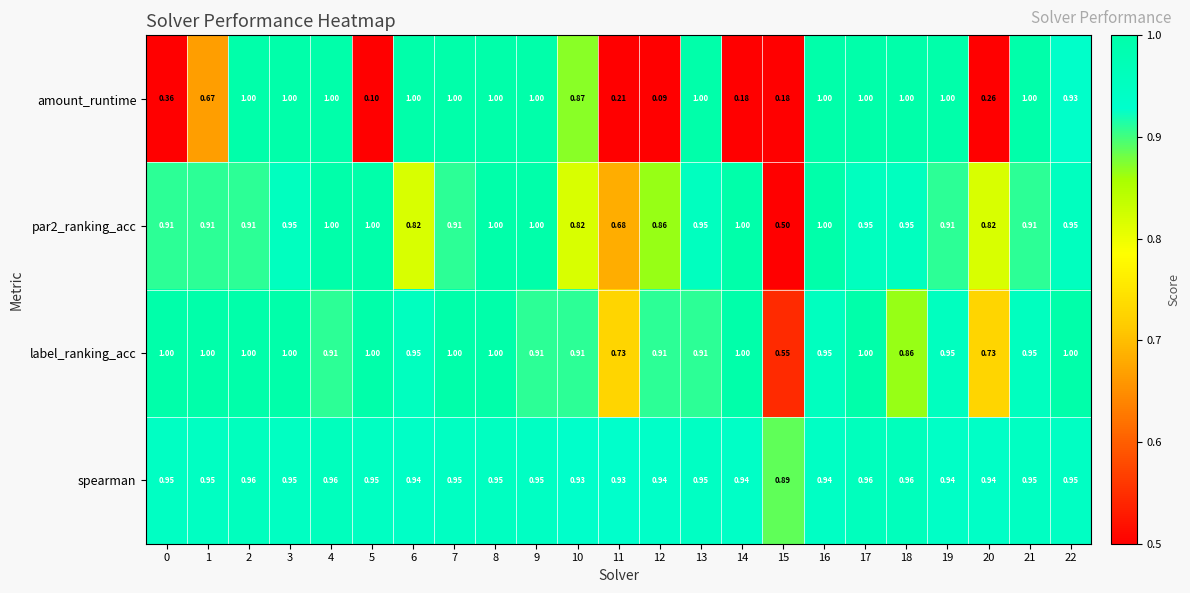

Which series changed the most between 19 and 21?

spearman